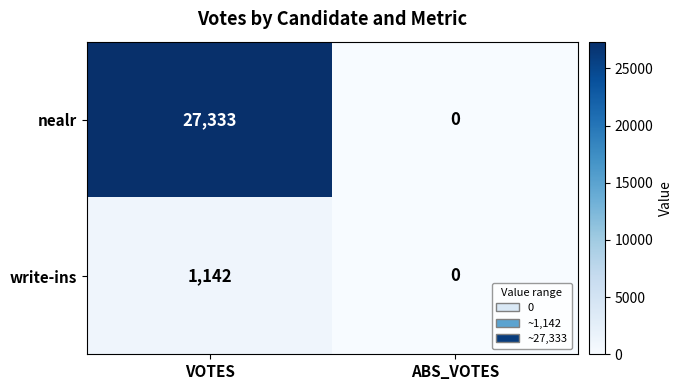

Reading left to right, list all the values displayed in this chart.

nealr: 27333	0
write-ins: 1142	0